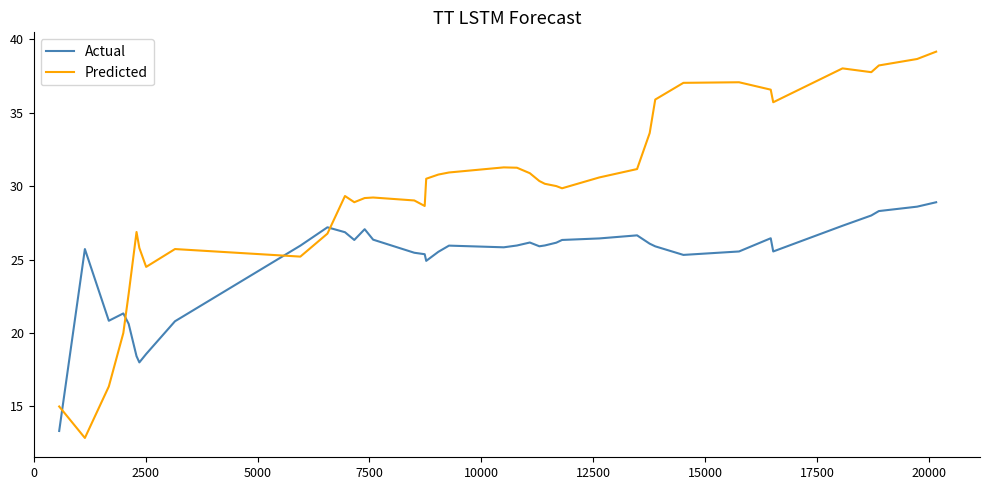

List the series in order of their peak value, highest first.

Predicted, Actual